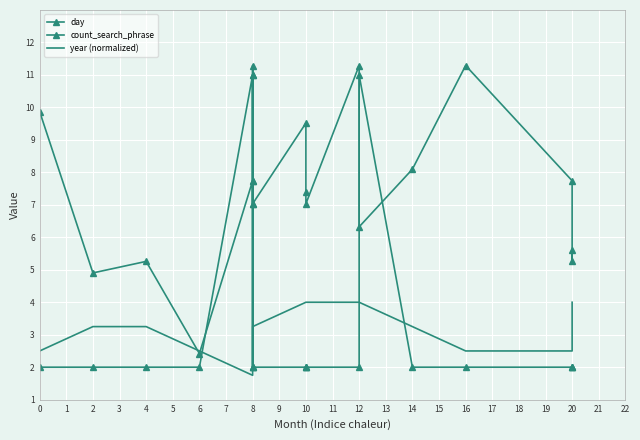

List the series in order of their peak value, lowest first.

year (normalized), count_search_phrase, day